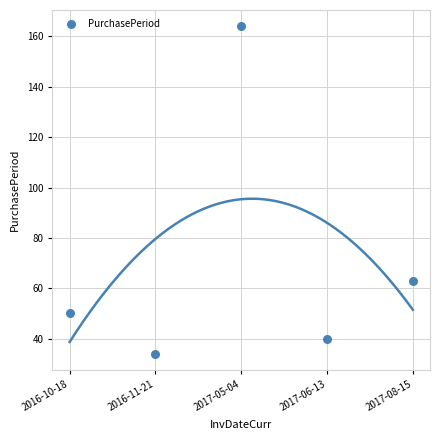

What Y value in the scatter plot is closest to 99?

63